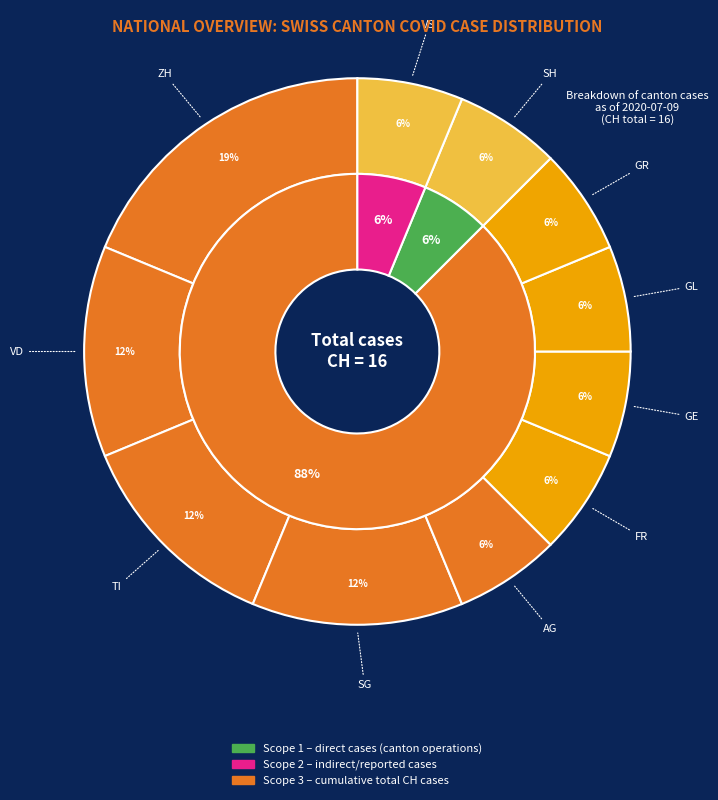

To the nearest percent, what is the average slice percentage?

14%